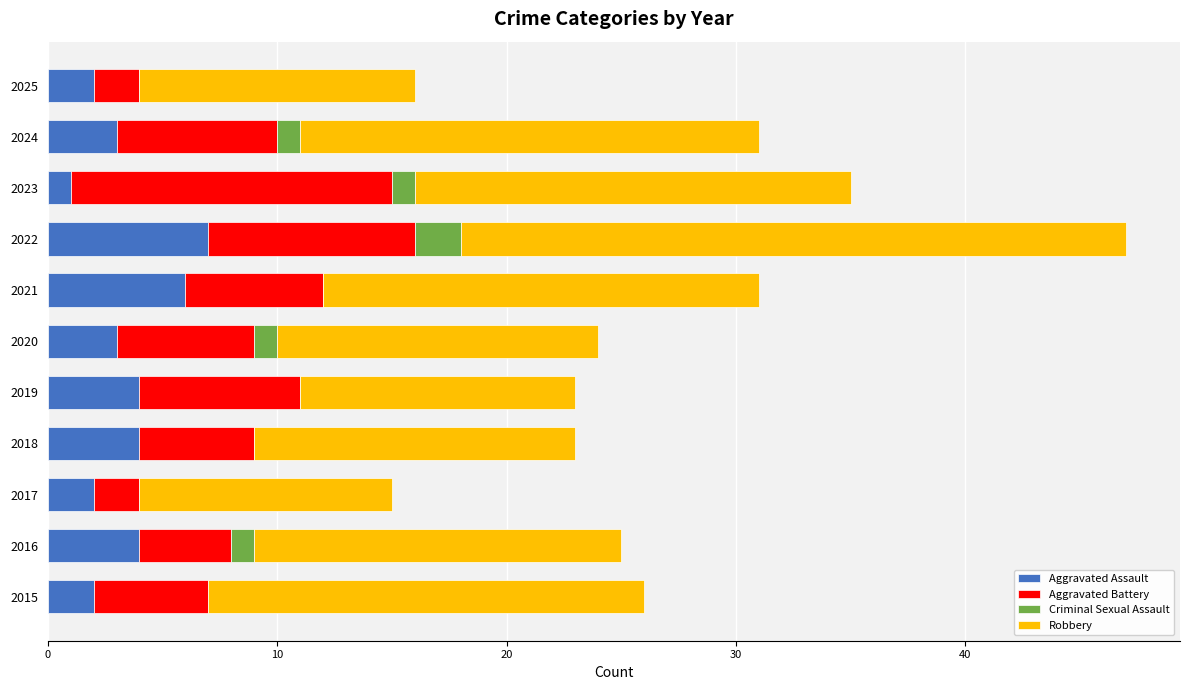

What are all the series names shown in the legend?

Aggravated Assault, Aggravated Battery, Criminal Sexual Assault, Robbery